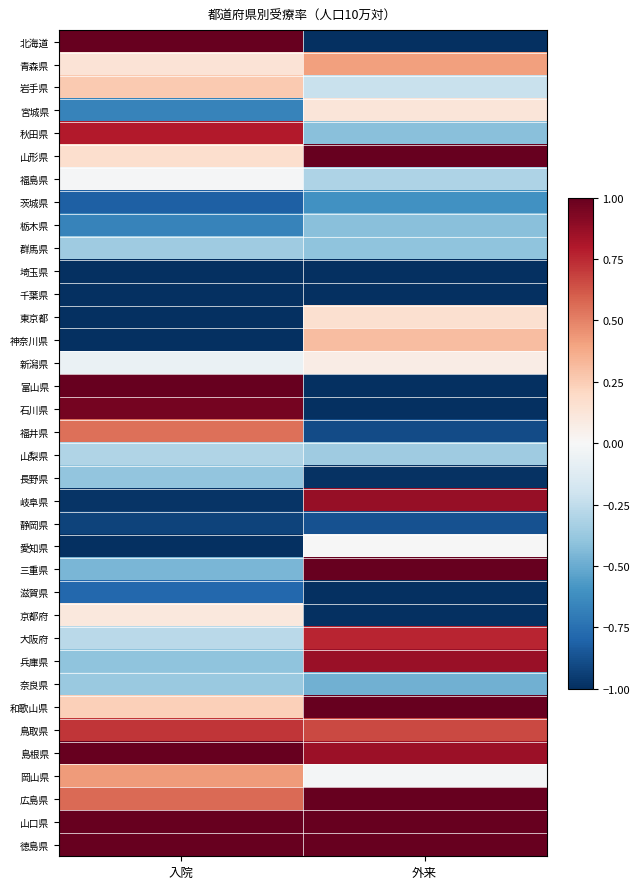

Reading right to left, extract all data points from this chart.

北海道: 外来=-1.0	入院=1.0
青森県: 外来=0.4	入院=0.1
岩手県: 外来=-0.2	入院=0.3
宮城県: 外来=0.1	入院=-0.7
秋田県: 外来=-0.4	入院=0.8
山形県: 外来=1.0	入院=0.2
福島県: 外来=-0.3	入院=-0.0
茨城県: 外来=-0.6	入院=-0.8
栃木県: 外来=-0.4	入院=-0.7
群馬県: 外来=-0.4	入院=-0.4
埼玉県: 外来=-1.0	入院=-1.0
千葉県: 外来=-1.0	入院=-1.0
東京都: 外来=0.2	入院=-1.0
神奈川県: 外来=0.3	入院=-1.0
新潟県: 外来=0.1	入院=-0.1
富山県: 外来=-1.0	入院=1.0
石川県: 外来=-1.0	入院=1.0
福井県: 外来=-0.9	入院=0.6
山梨県: 外来=-0.4	入院=-0.3
長野県: 外来=-1.0	入院=-0.4
岐阜県: 外来=0.9	入院=-1.0
静岡県: 外来=-0.9	入院=-0.9
愛知県: 外来=-0.0	入院=-1.0
三重県: 外来=1.0	入院=-0.5
滋賀県: 外来=-1.0	入院=-0.8
京都府: 外来=-1.0	入院=0.1
大阪府: 外来=0.8	入院=-0.3
兵庫県: 外来=0.9	入院=-0.4
奈良県: 外来=-0.5	入院=-0.4
和歌山県: 外来=1.0	入院=0.2
鳥取県: 外来=0.7	入院=0.7
島根県: 外来=0.9	入院=1.0
岡山県: 外来=-0.0	入院=0.4
広島県: 外来=1.0	入院=0.6
山口県: 外来=1.0	入院=1.0
徳島県: 外来=1.0	入院=1.0